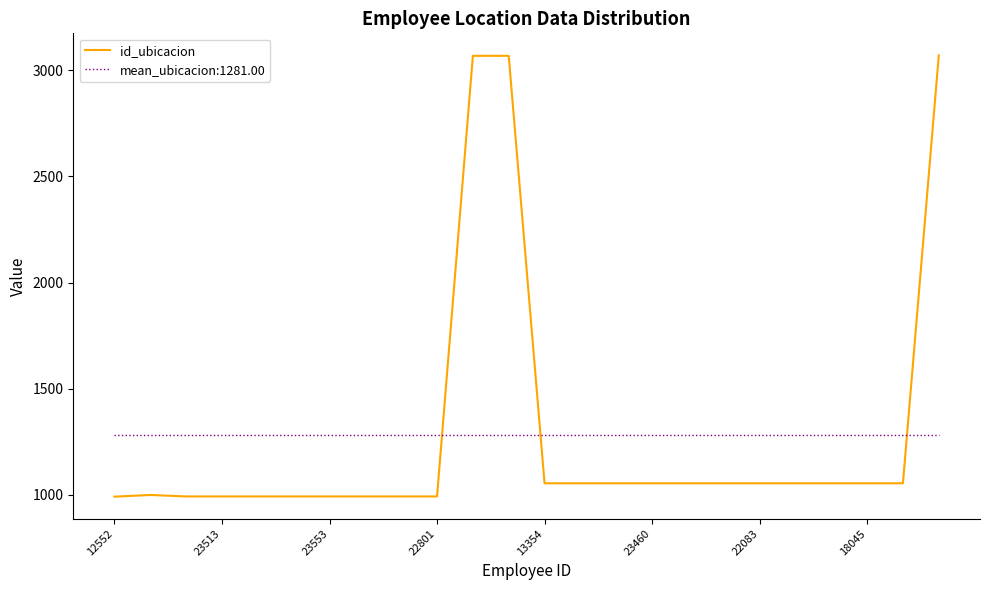

What is the greatest value displayed?

3069